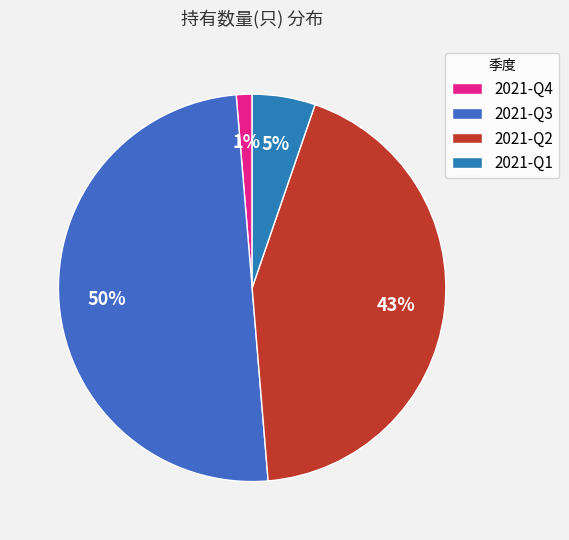

Combined, what portion of the pie is 2021-Q1 and 2021-Q4?

6.6%